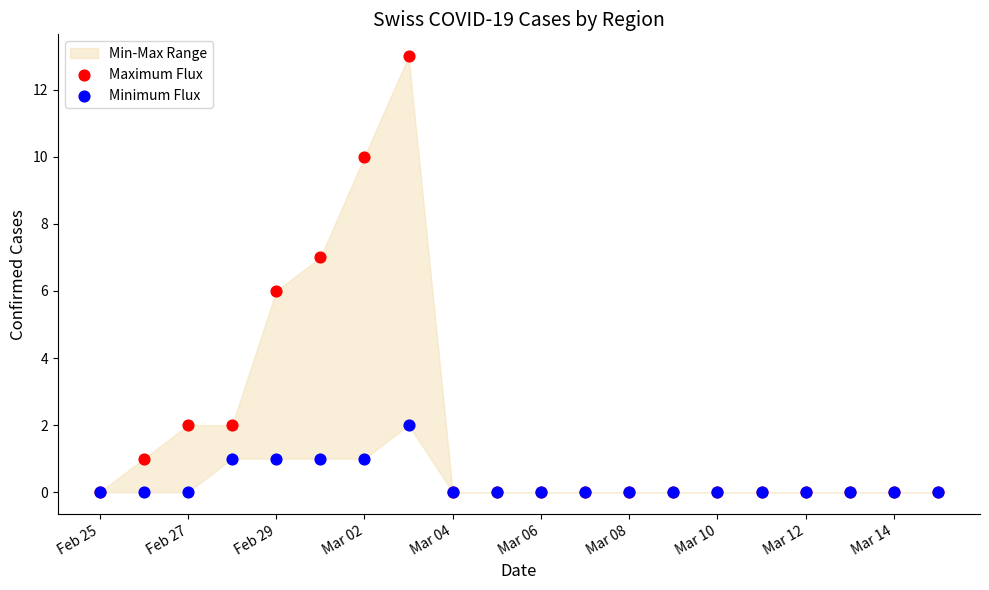

Which series reaches the maximum Y coordinate?

Maximum Flux